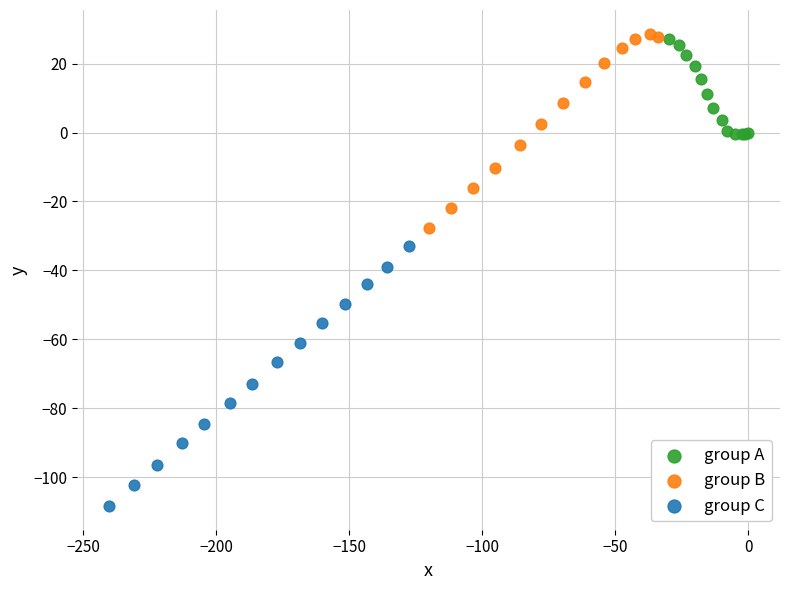

Which series has the largest Y range (max minus min)?

group C